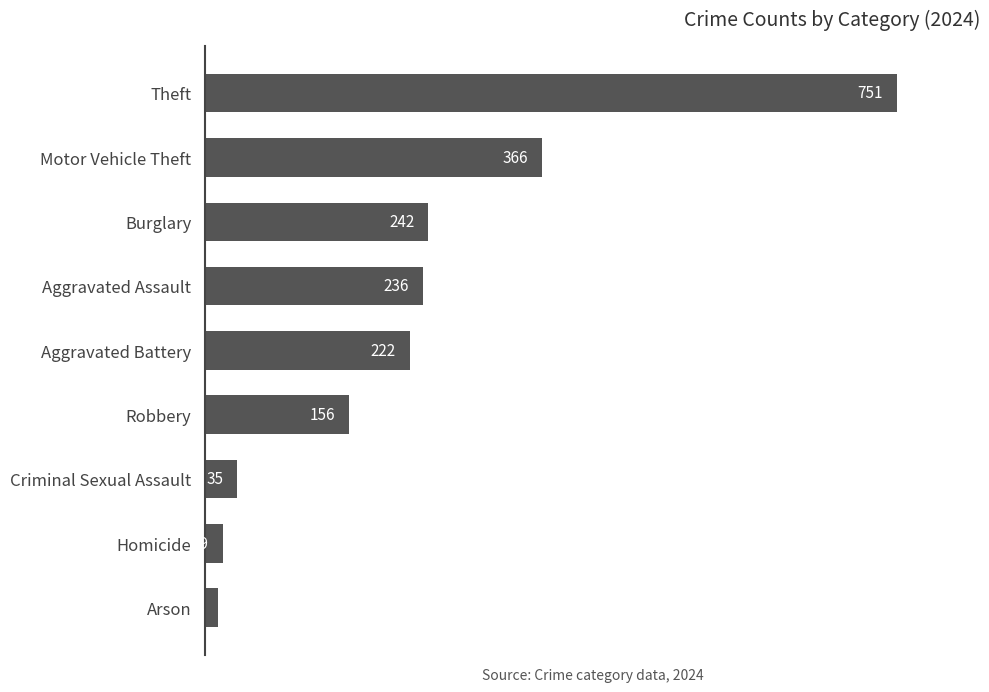

Does the chart contain stacked bars?

No